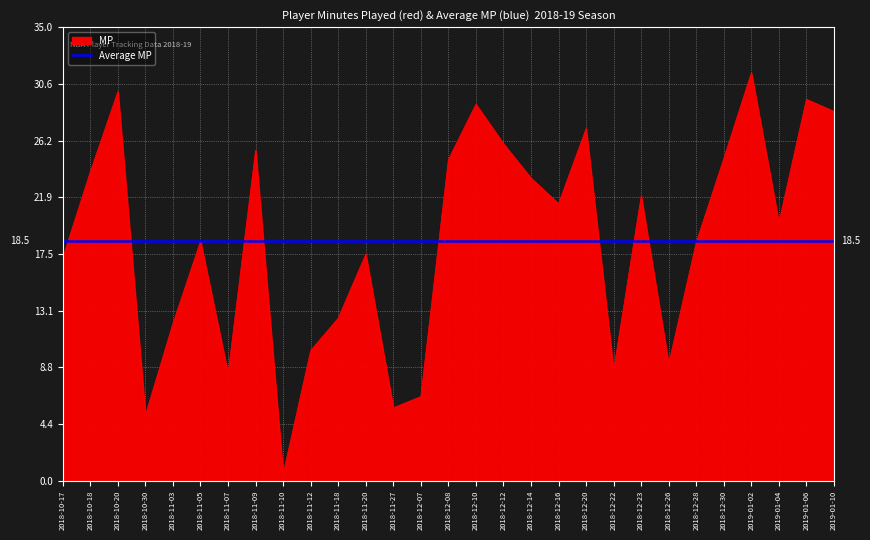

What value does the data have at 2018-11-05?

18.5